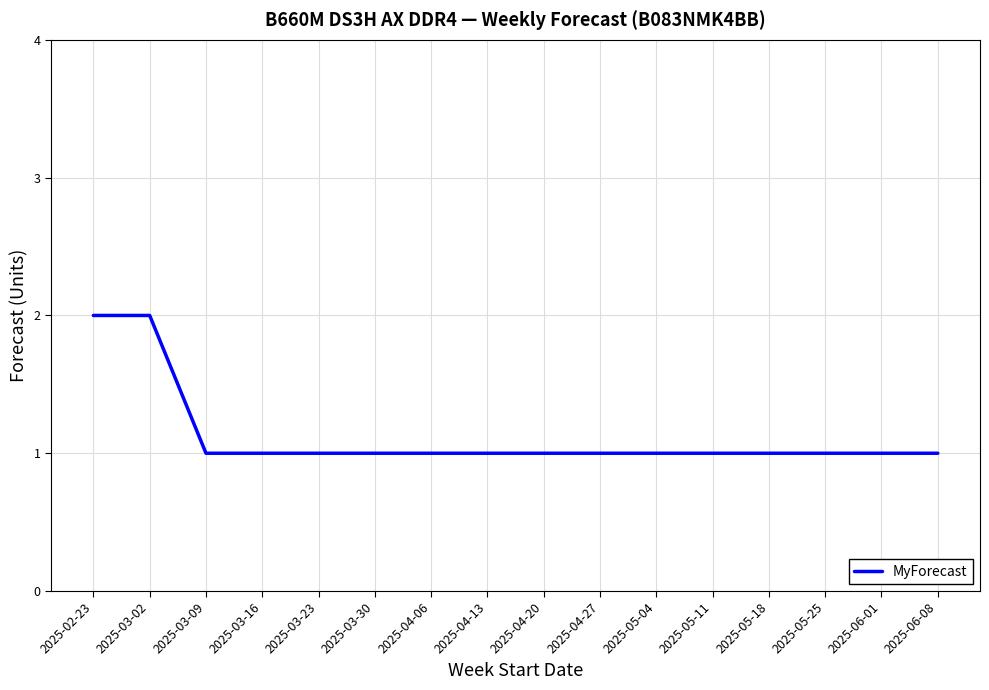

Which has a higher value, 2025-02-23 or 2025-04-27?

2025-02-23